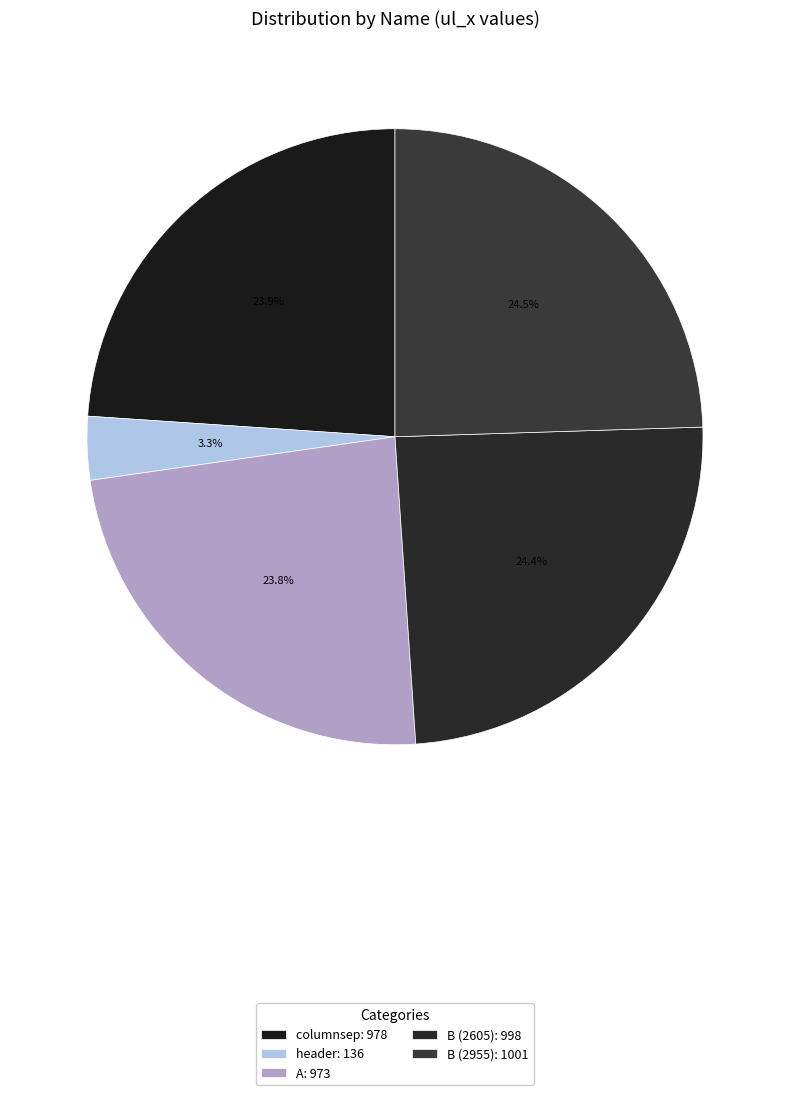

To the nearest percent, what portion does columnsep represent?

24%